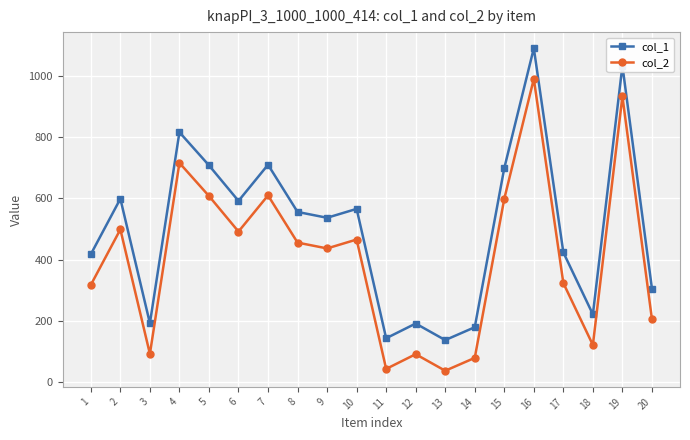

What is the highest value of the col_1 series?

1090